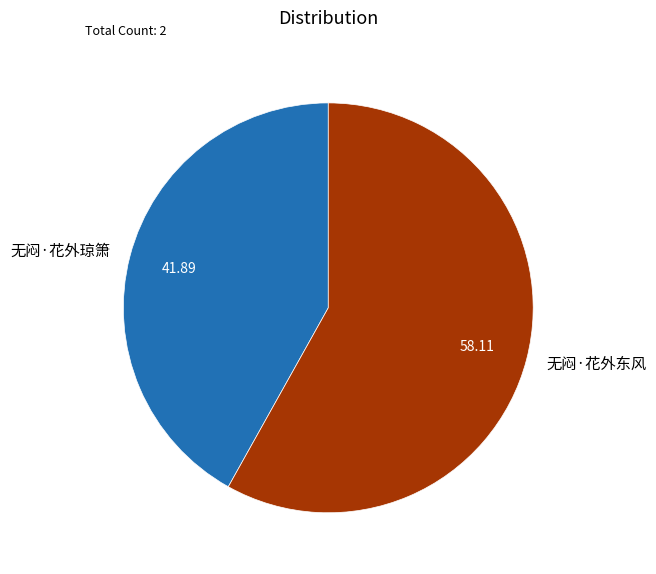

What is the smallest slice in the pie chart?

无闷·花外琼箫